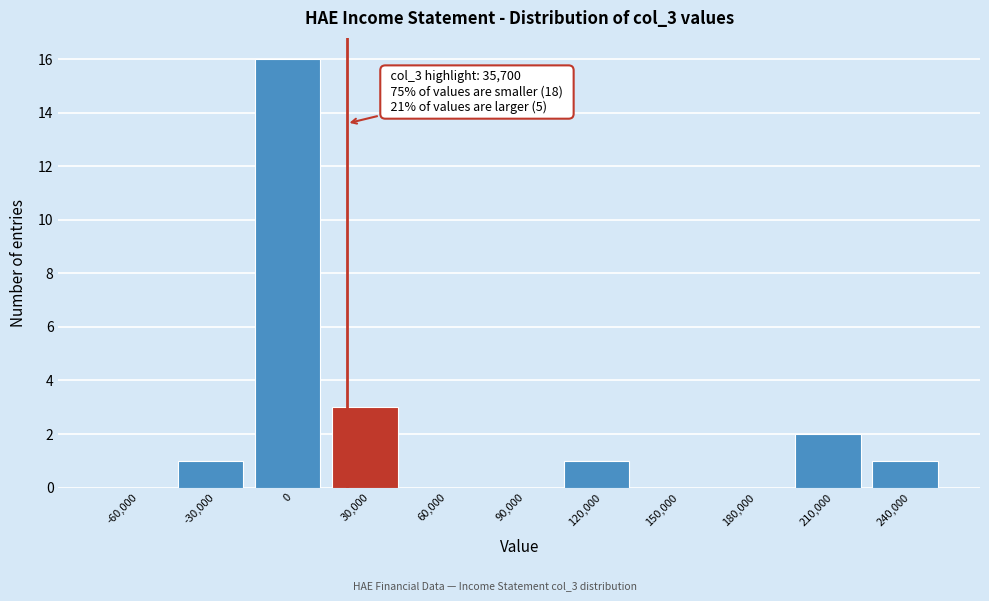

Reading left to right, list all the values displayed in this chart.

-60,000=0	-30,000=1	0=16	30,000=3	60,000=0	90,000=0	120,000=1	150,000=0	180,000=0	210,000=2	240,000=1